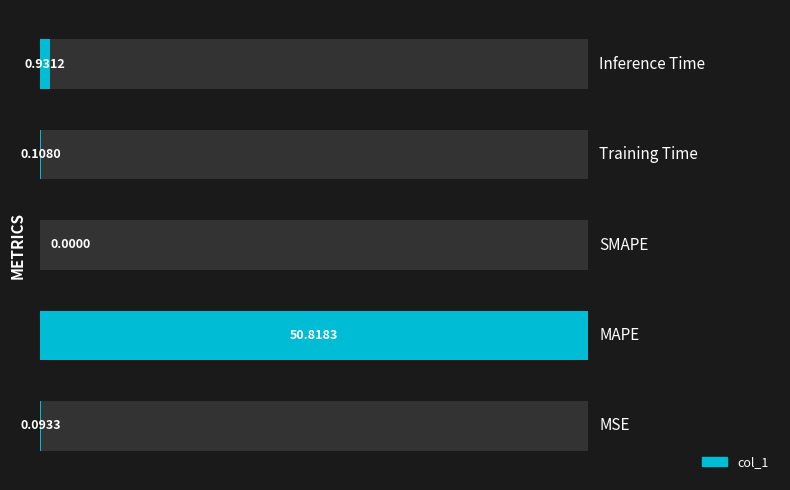

Reading right to left, list all the values displayed in this chart.

4=0.9	3=0.1	2=0.0	1=50.8	0=0.1